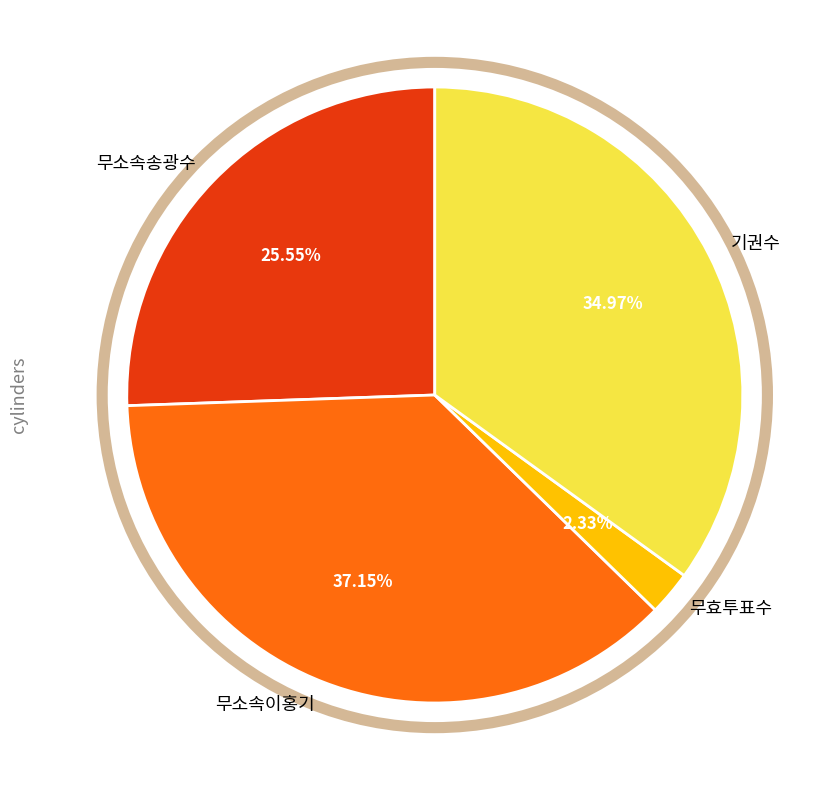

To the nearest percent, what is the average slice percentage?

25%